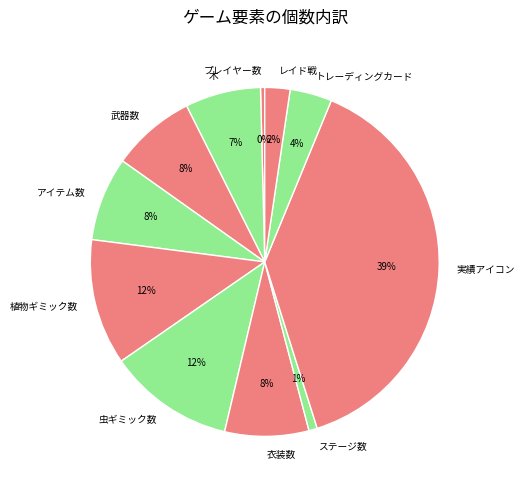

Between プレイヤー数 and 植物ギミック数, which is larger?

植物ギミック数